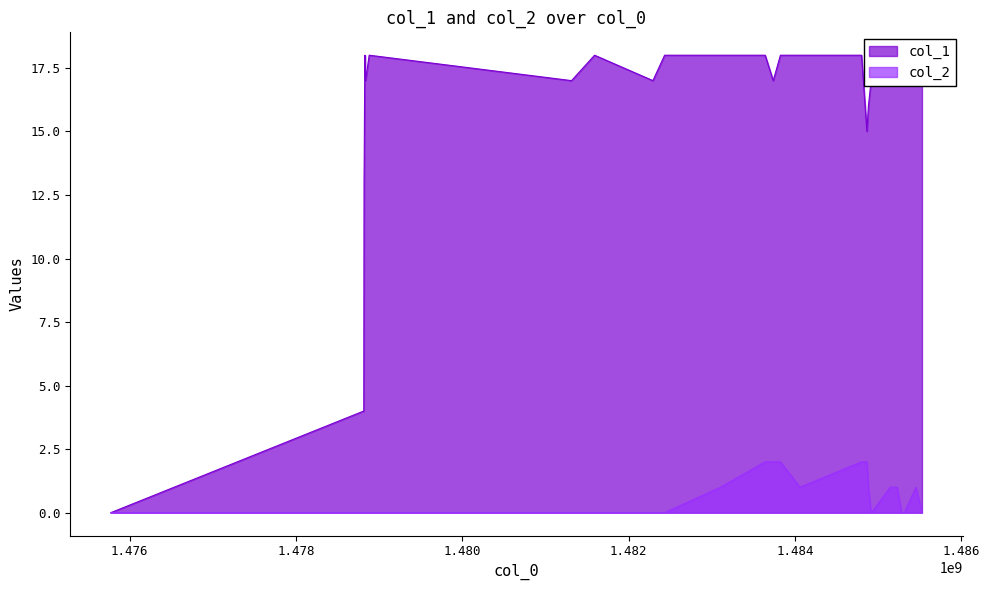

How many positive values does the col_2 series have?

11